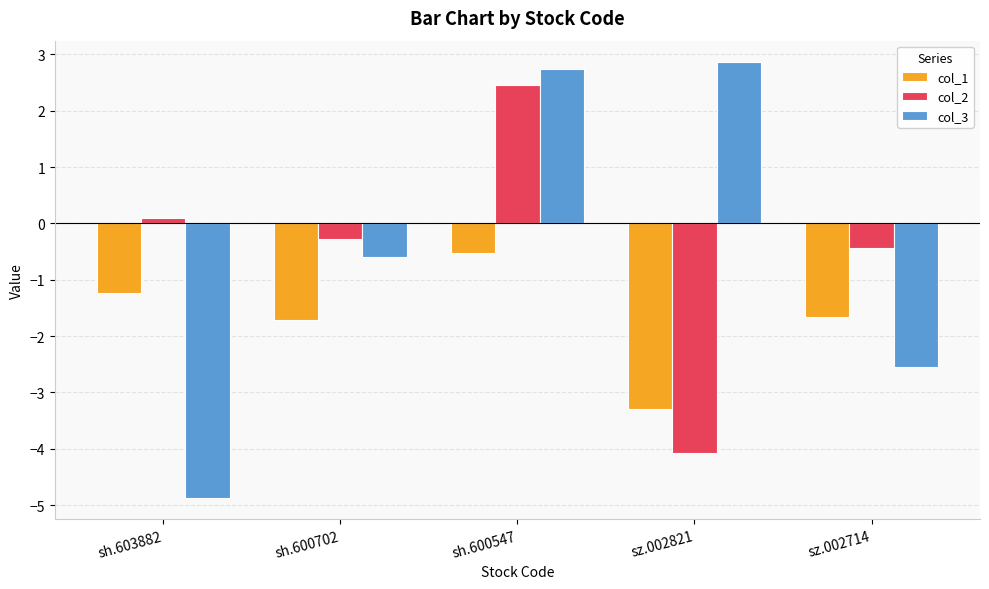

At which category is the sum across all series the highest?

sh.600547